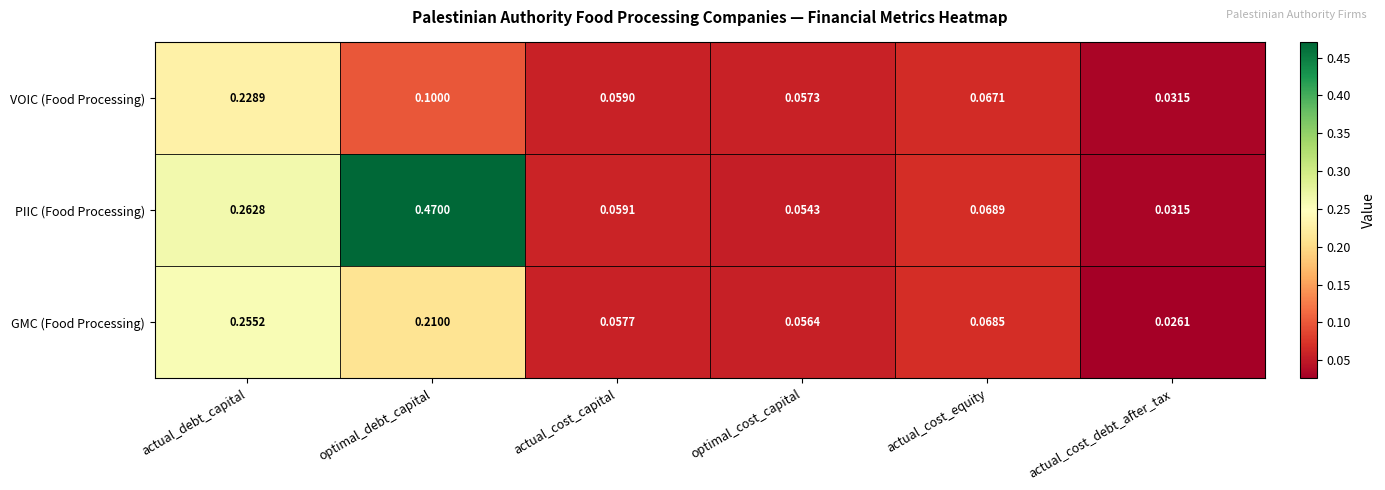

Rank the series at actual_debt_capital from highest to lowest value.

PIIC (Food Processing), GMC (Food Processing), VOIC (Food Processing)